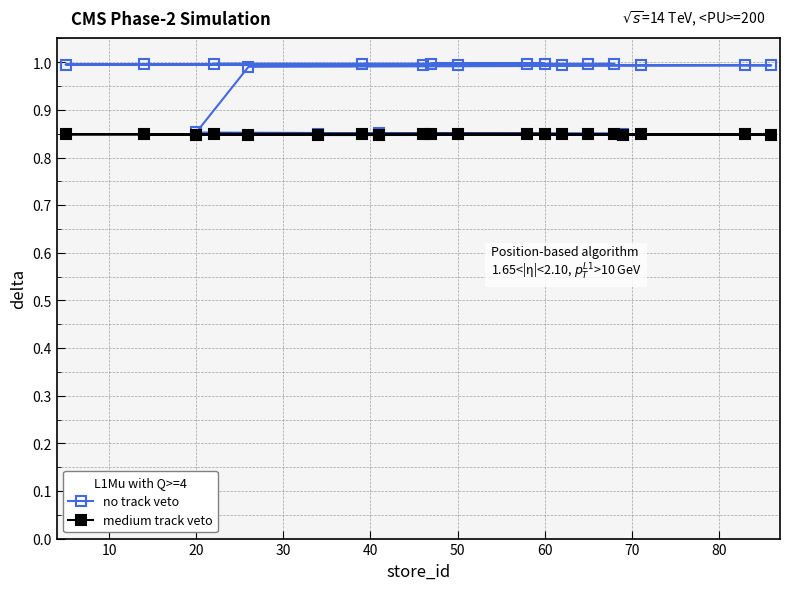

Which series has the widest spread of values?

no track veto